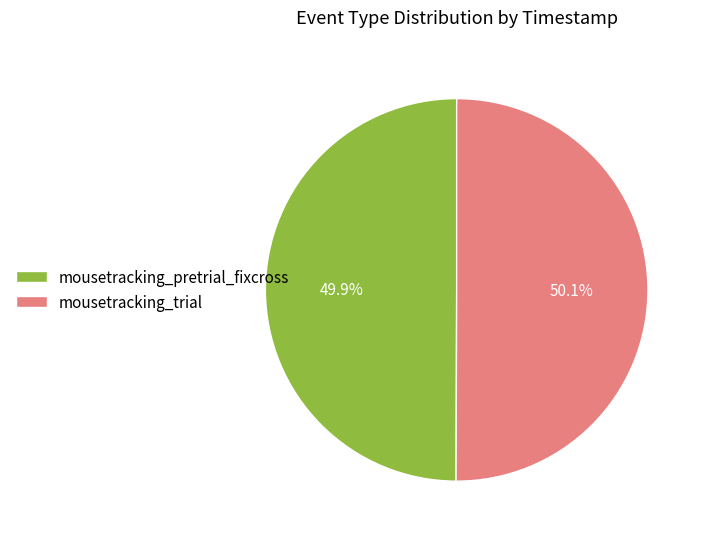

What is the ratio of the value at mousetracking_pretrial_fixcross to the value at mousetracking_trial?

1.0